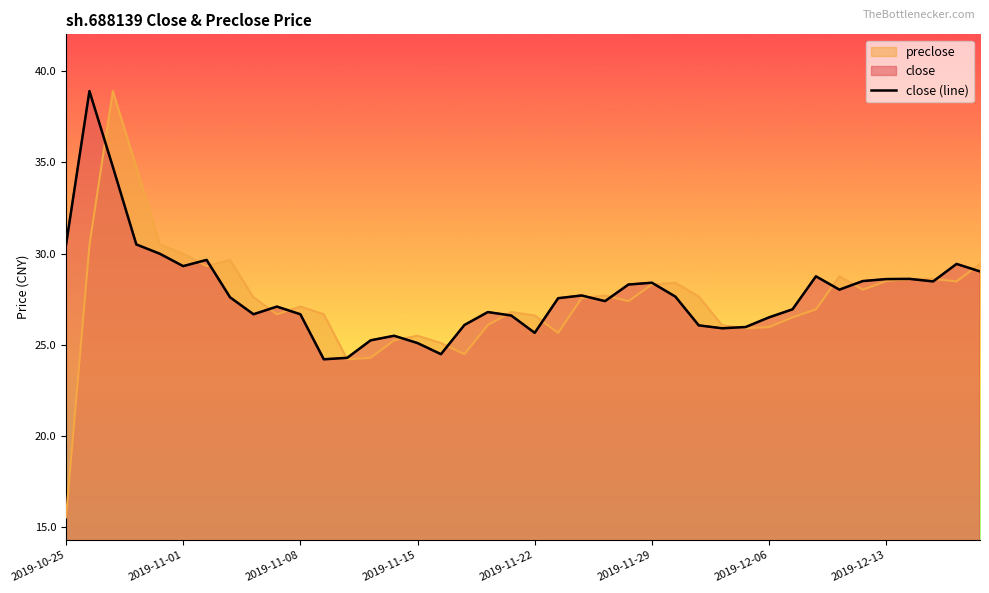

Which has a higher value, 14 or 36?

36